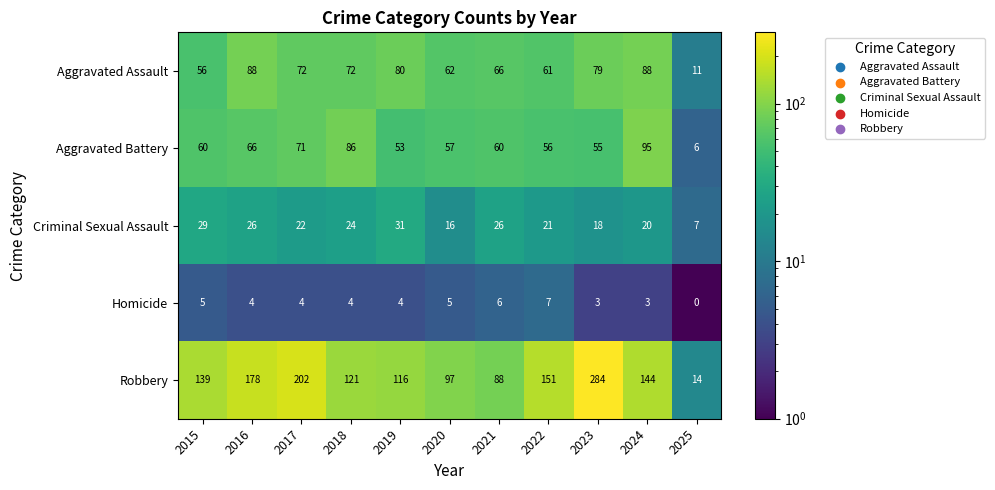

Rank the series by their maximum value, from lowest to highest.

Homicide, Criminal Sexual Assault, Aggravated Assault, Aggravated Battery, Robbery